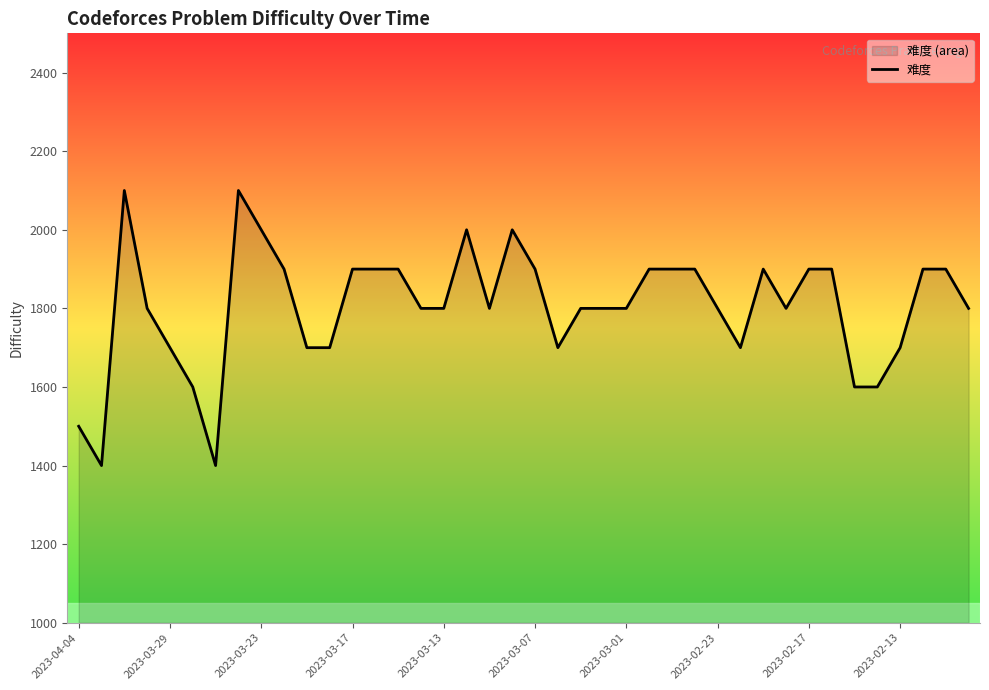

What is the smallest value displayed?

1400